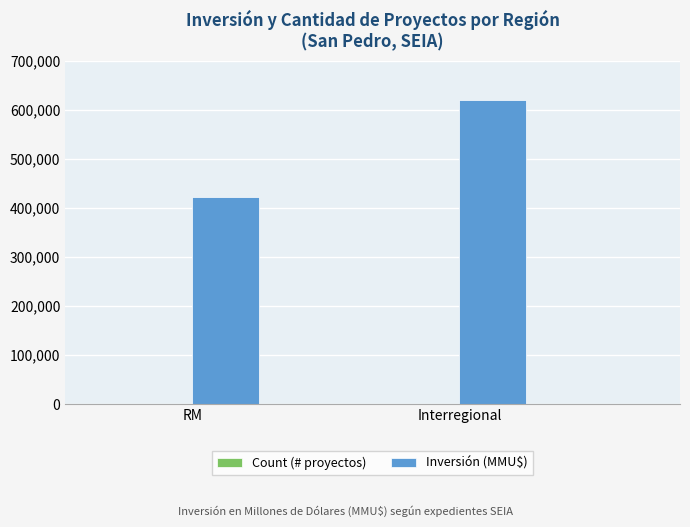

Count the number of categories in the chart.

2